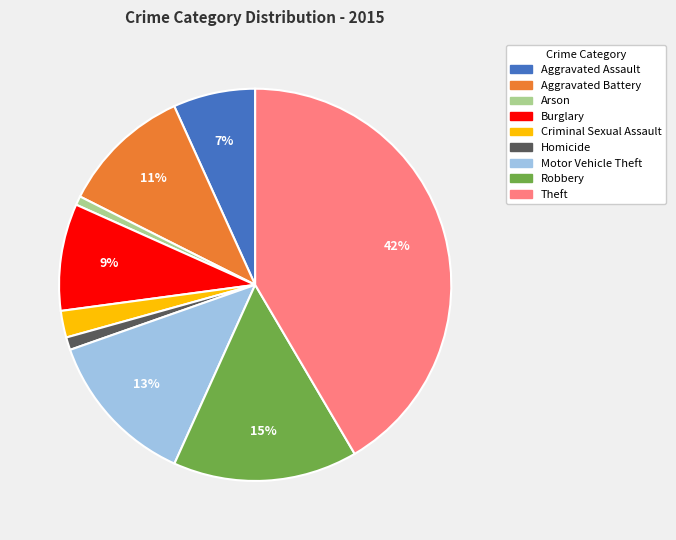

Combined, do Arson and Motor Vehicle Theft account for over 50%?

No